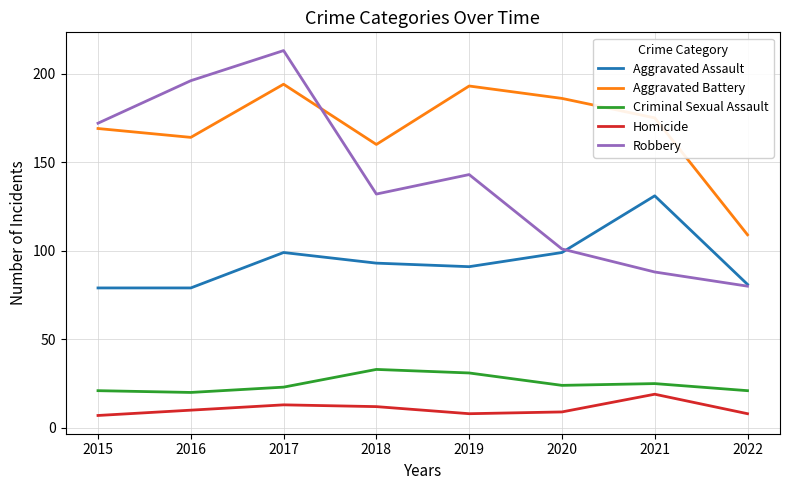

The value of Robbery at 2018 is 132. True or false?

True